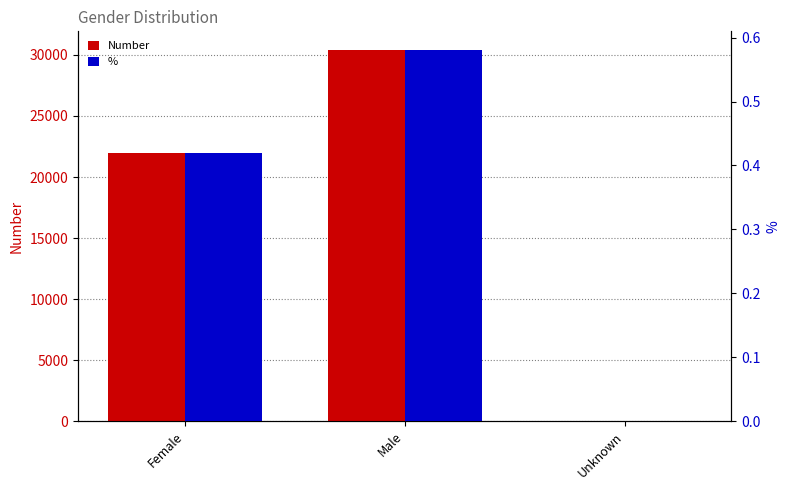

What value does the % series have at Male?

0.6